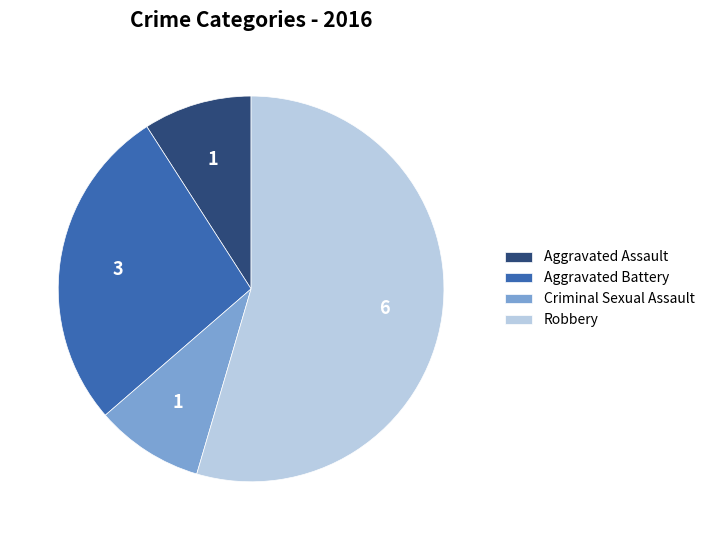

Approximately how many times larger is the value at Robbery compared to Aggravated Battery?

2.0